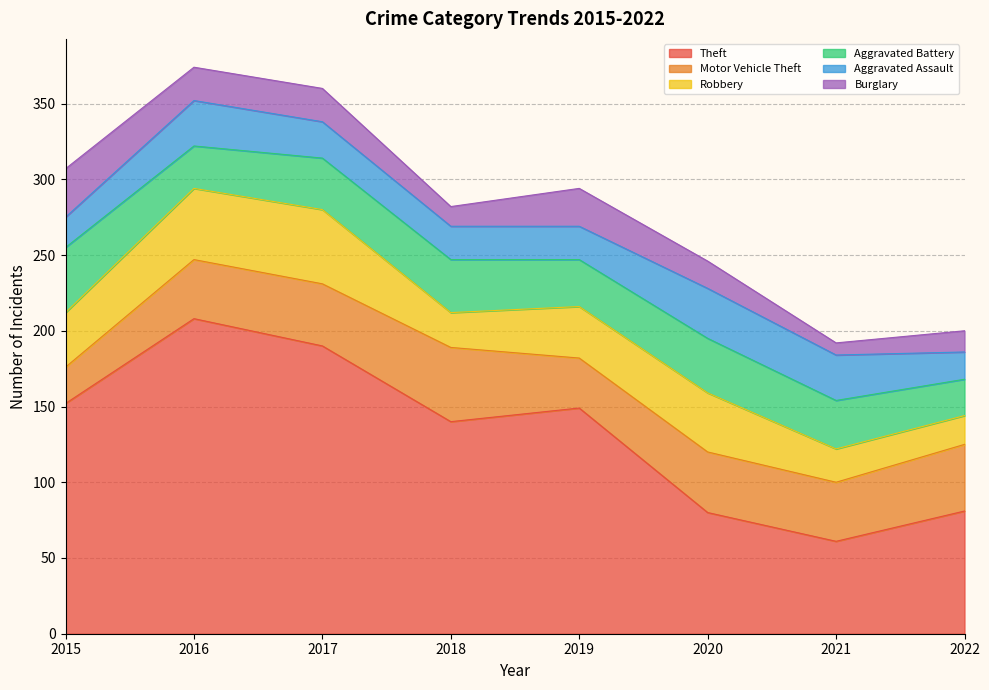

Reading left to right, what are all the values shown in this chart?

Theft: 152	208	190	140	149	80	61	81
Motor Vehicle Theft: 24	39	41	49	33	40	39	44
Robbery: 36	47	49	23	34	39	22	19
Aggravated Battery: 43	28	34	35	31	36	32	24
Aggravated Assault: 20	30	24	22	22	33	30	18
Burglary: 32	22	22	13	25	18	8	14